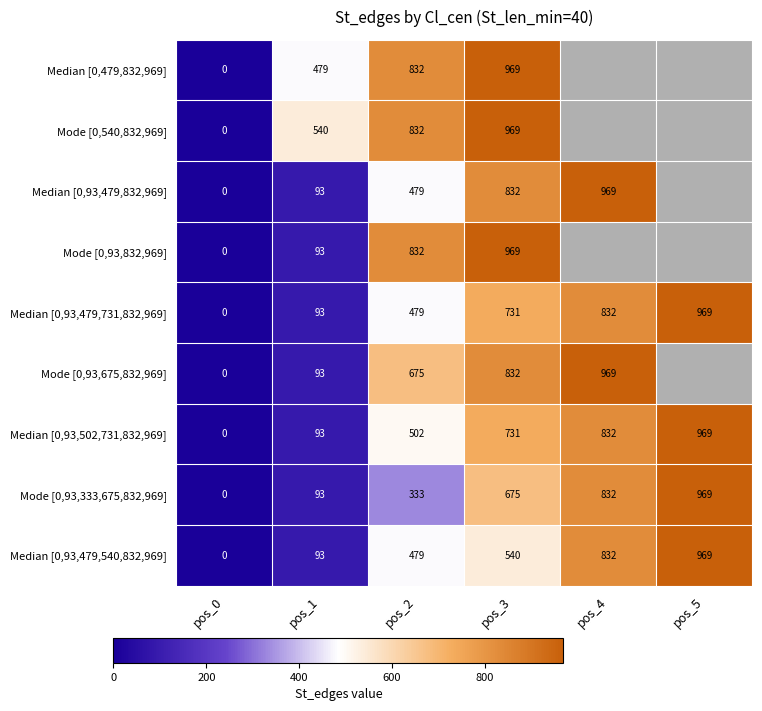

Which has a higher value, pos_3 or pos_0?

pos_3